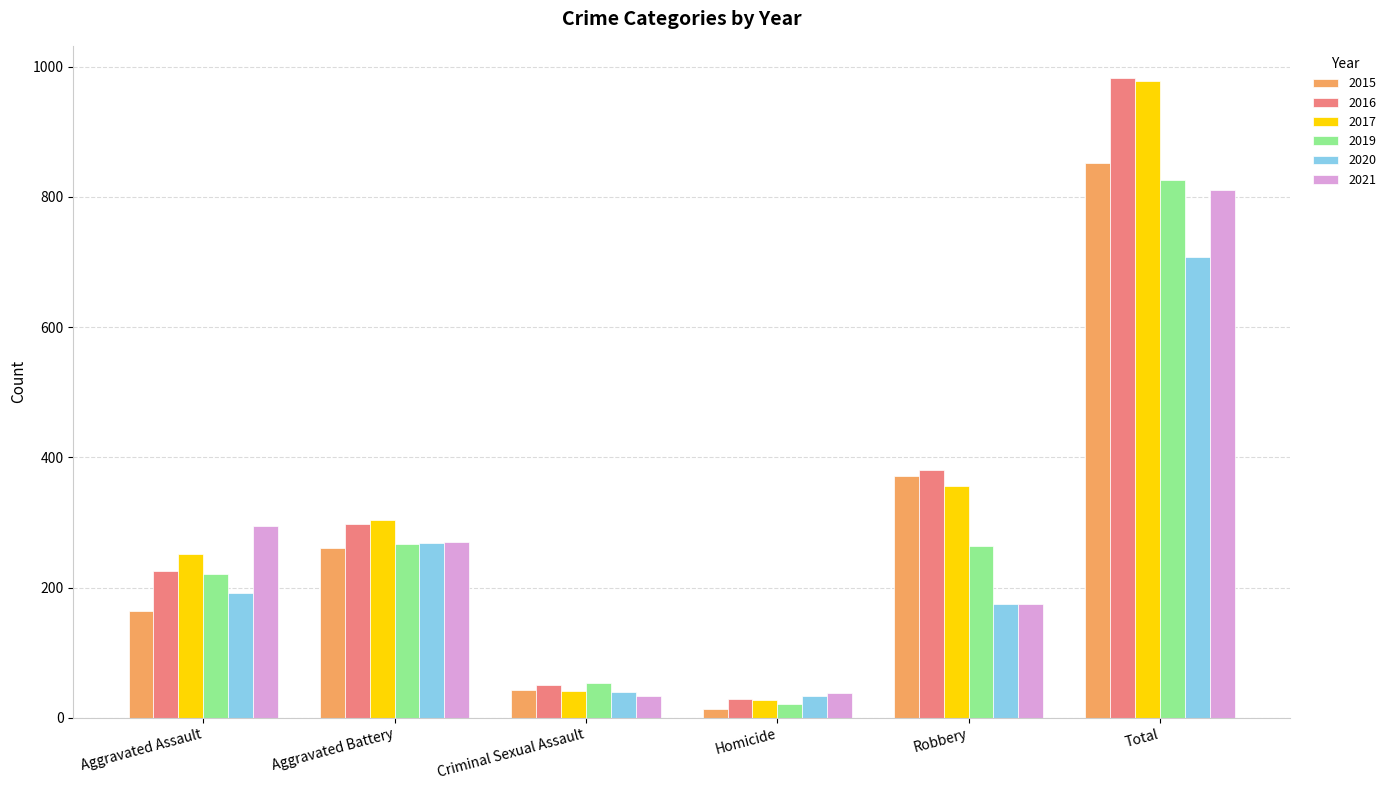

The value of 2015 at Criminal Sexual Assault is 43. True or false?

True